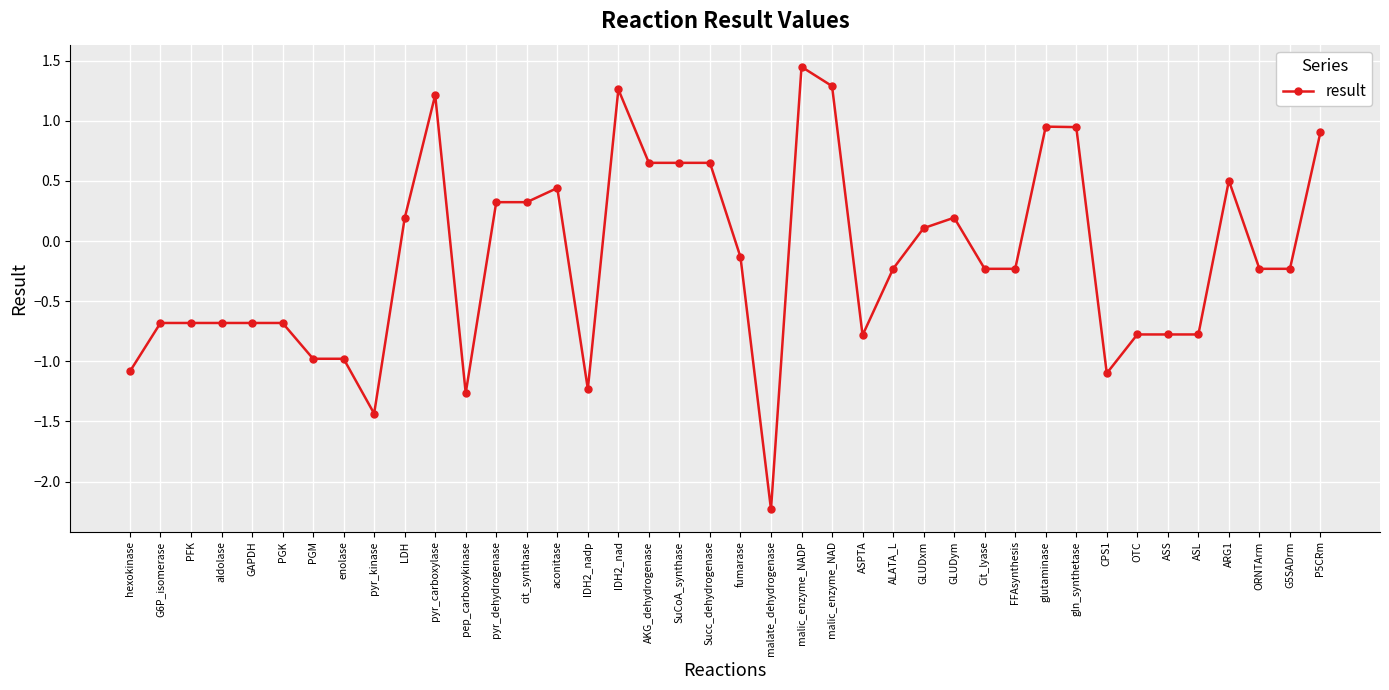

Which label corresponds to the smallest value in the chart?

malate_dehydrogenase